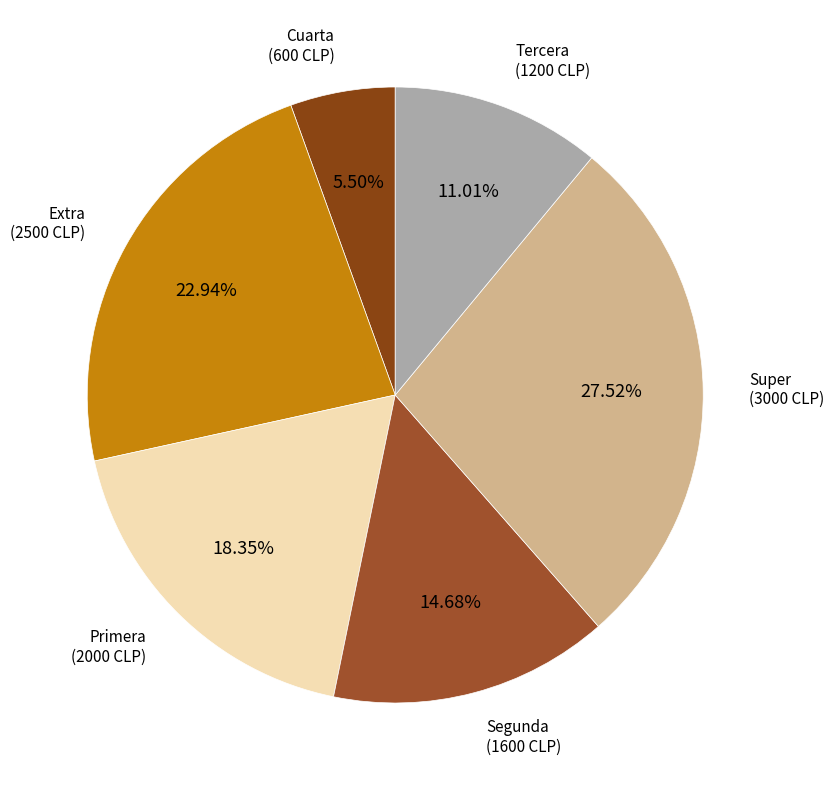

Does Tercera account for over 50% of the chart?

No